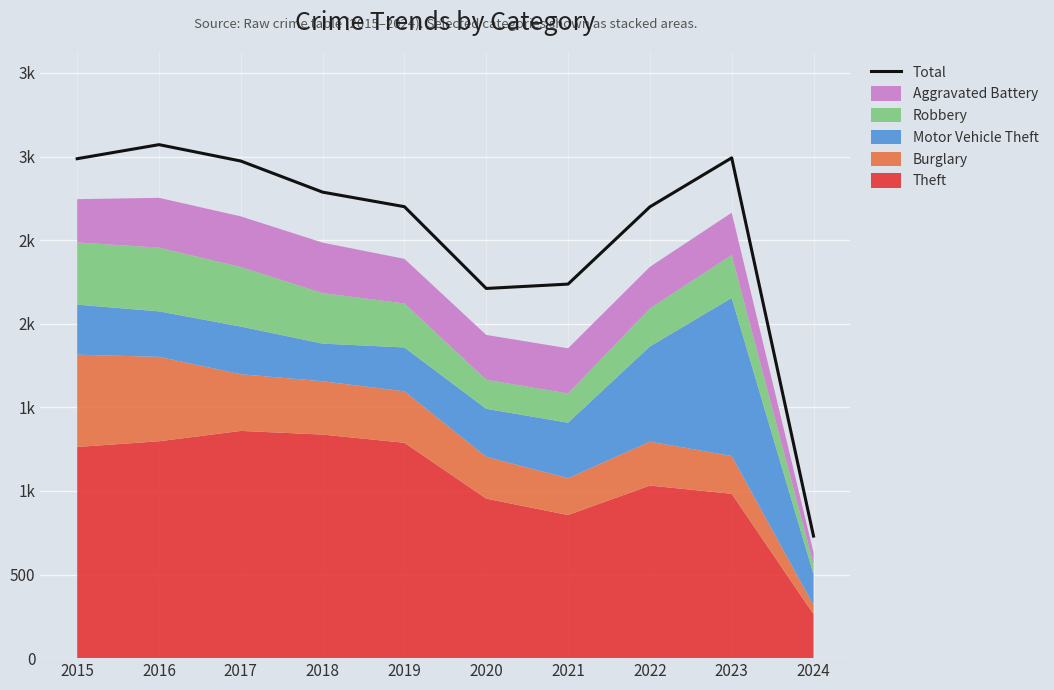

List the labels in order of value, smallest first.

2024, 2020, 2021, 2022, 2019, 2018, 2017, 2015, 2023, 2016